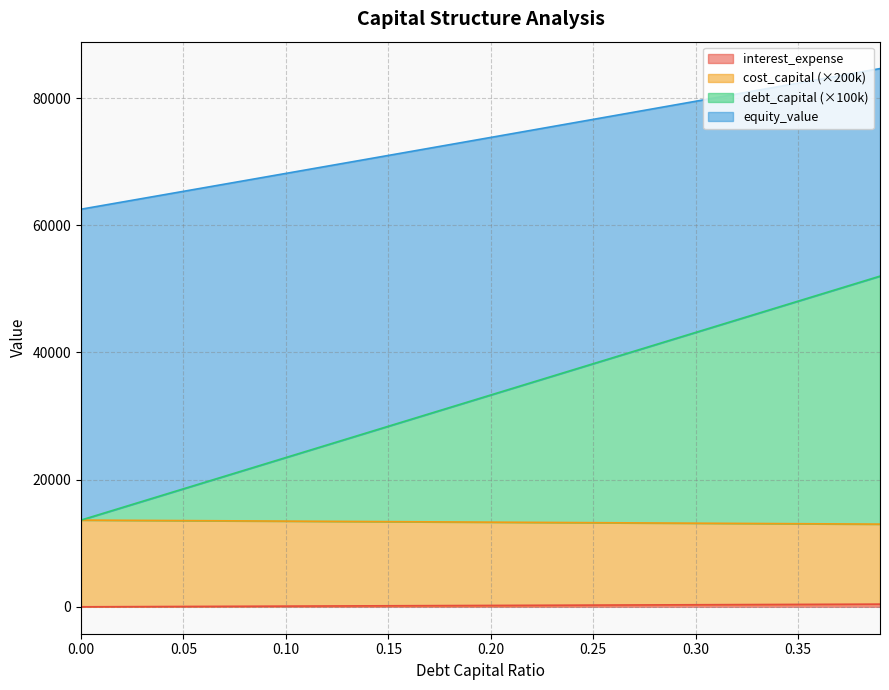

At how many categories does at least one series exceed 2732?

40